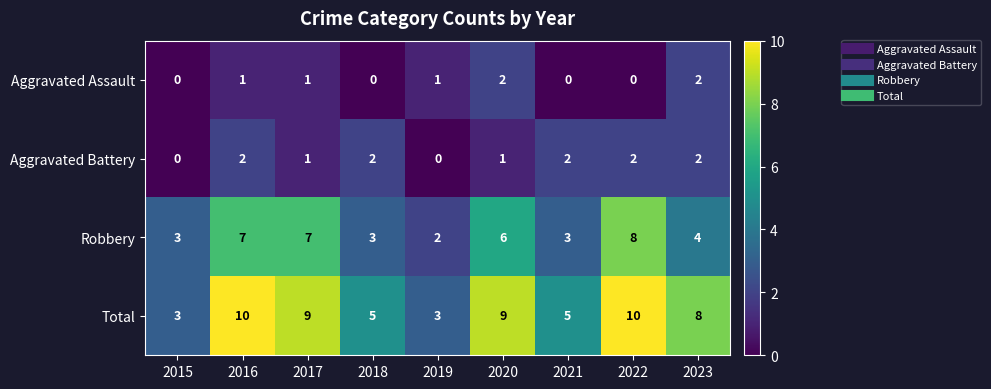

What is the maximum value shown in the chart?

10